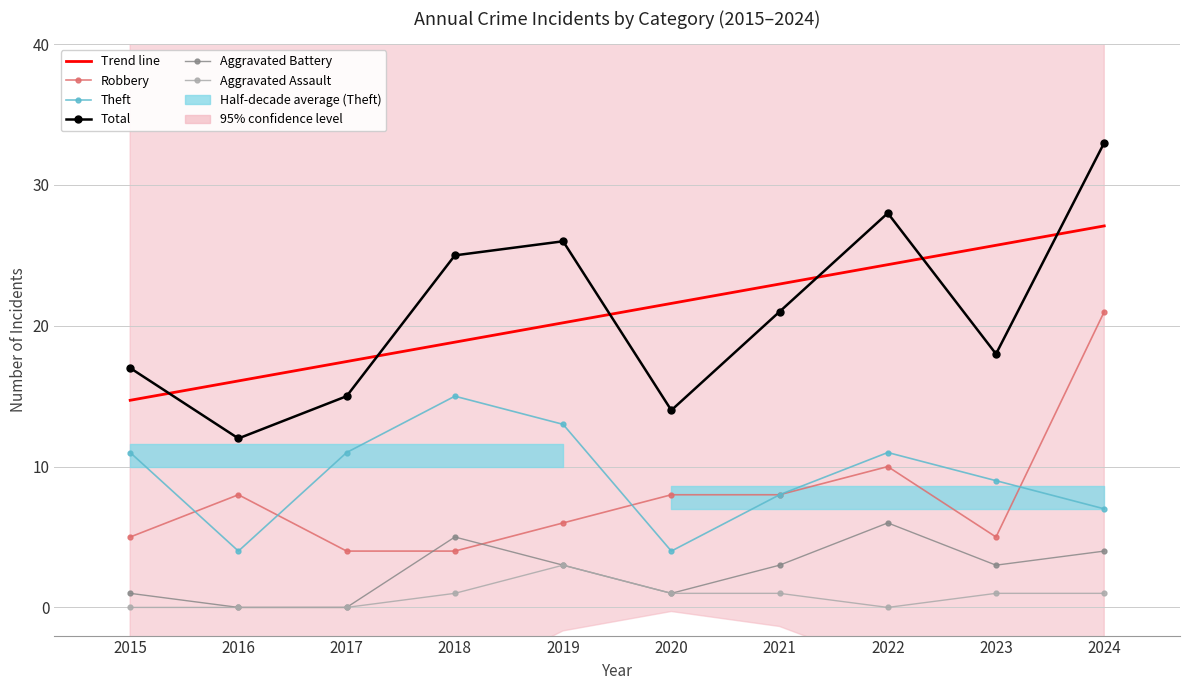

How many categories are shown in the chart?

10